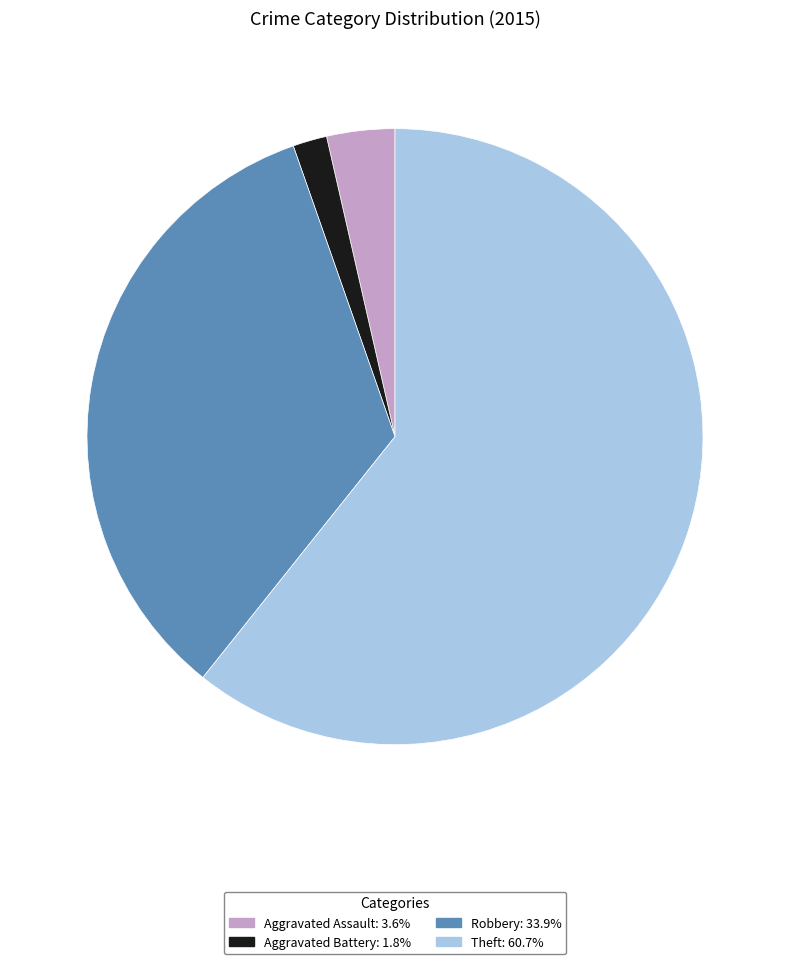

Is the sum of Aggravated Assault: 3.6% and Theft: 60.7% greater than half?

Yes